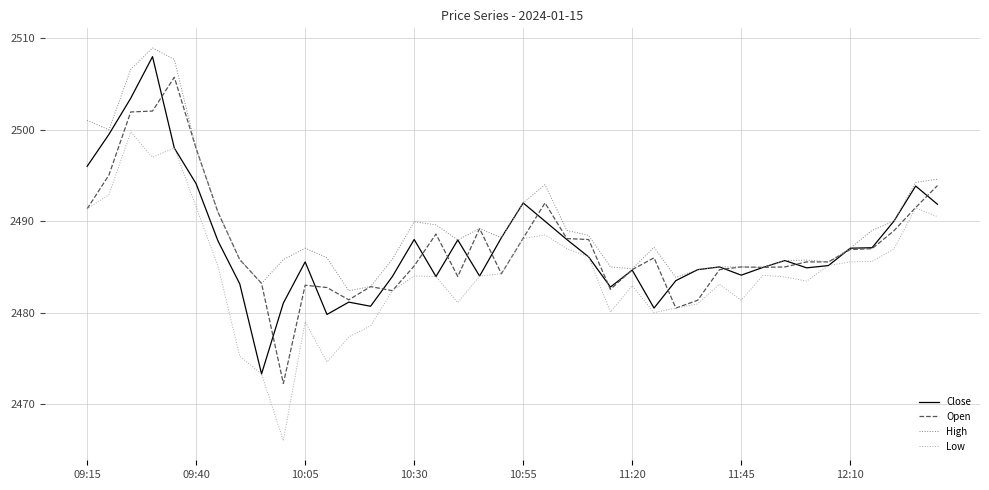

Which series has the largest total across all categories?

High